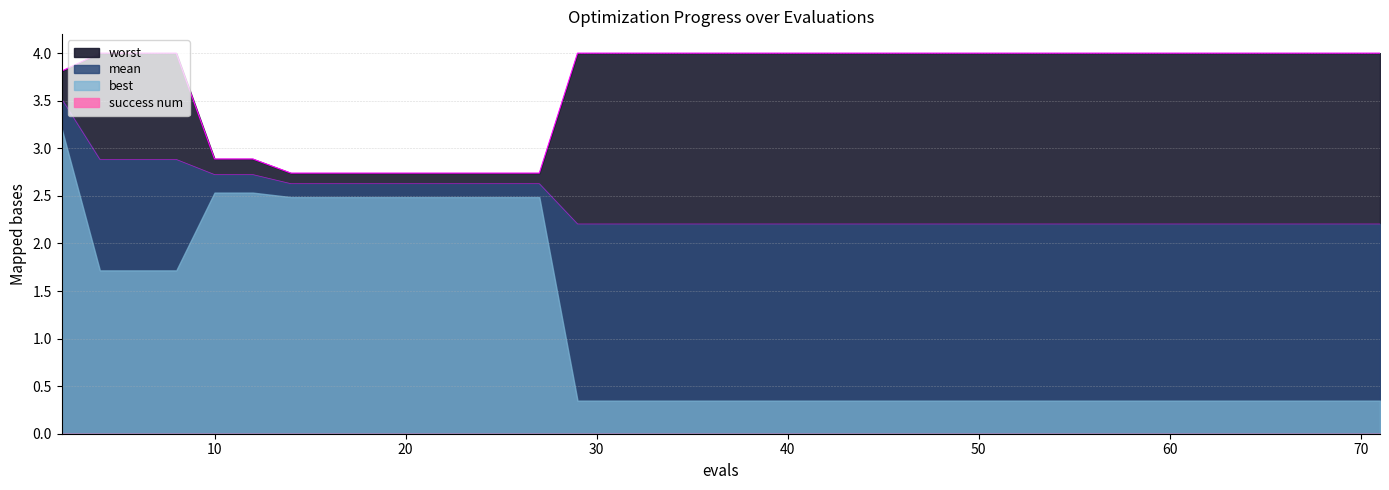

At which category is the sum across all series the highest?

2